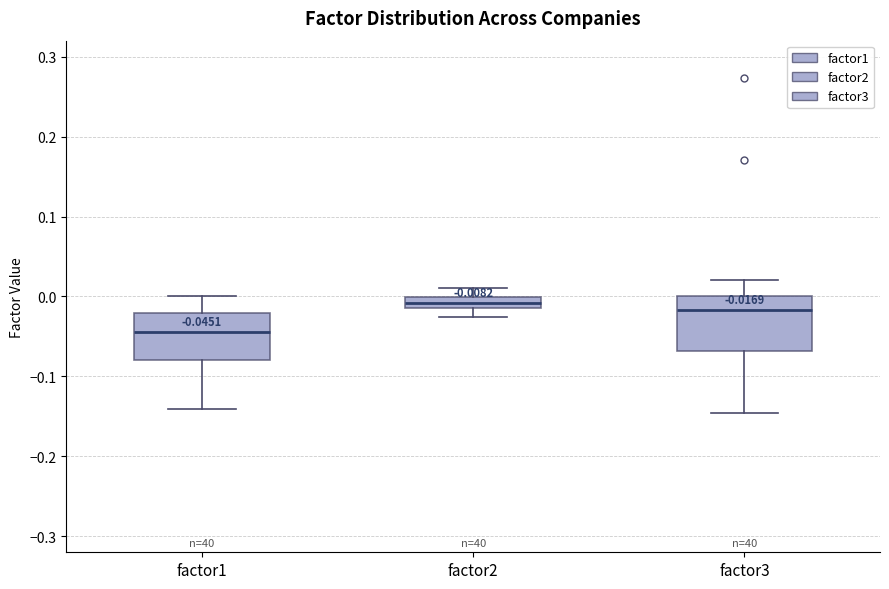

Which box's median line is the lowest?

factor1